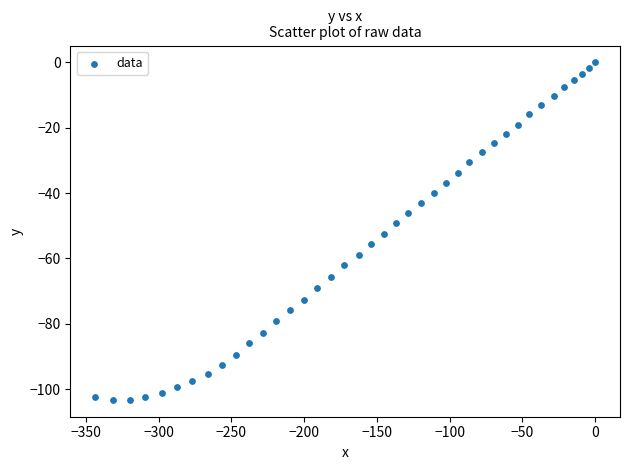

What is the range of X values (max minus min)?

343.5